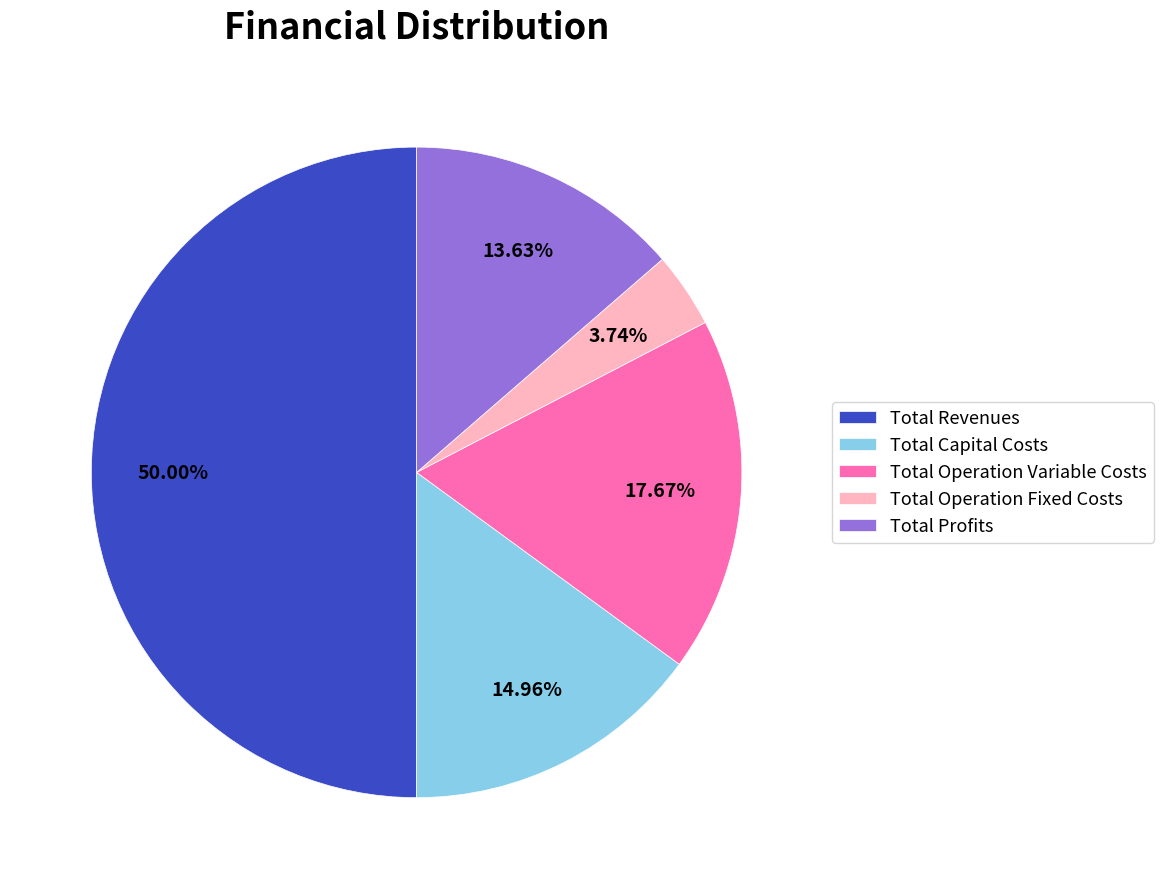

What is the ratio of the value at Total Profits to the value at Total Capital Costs?

0.9